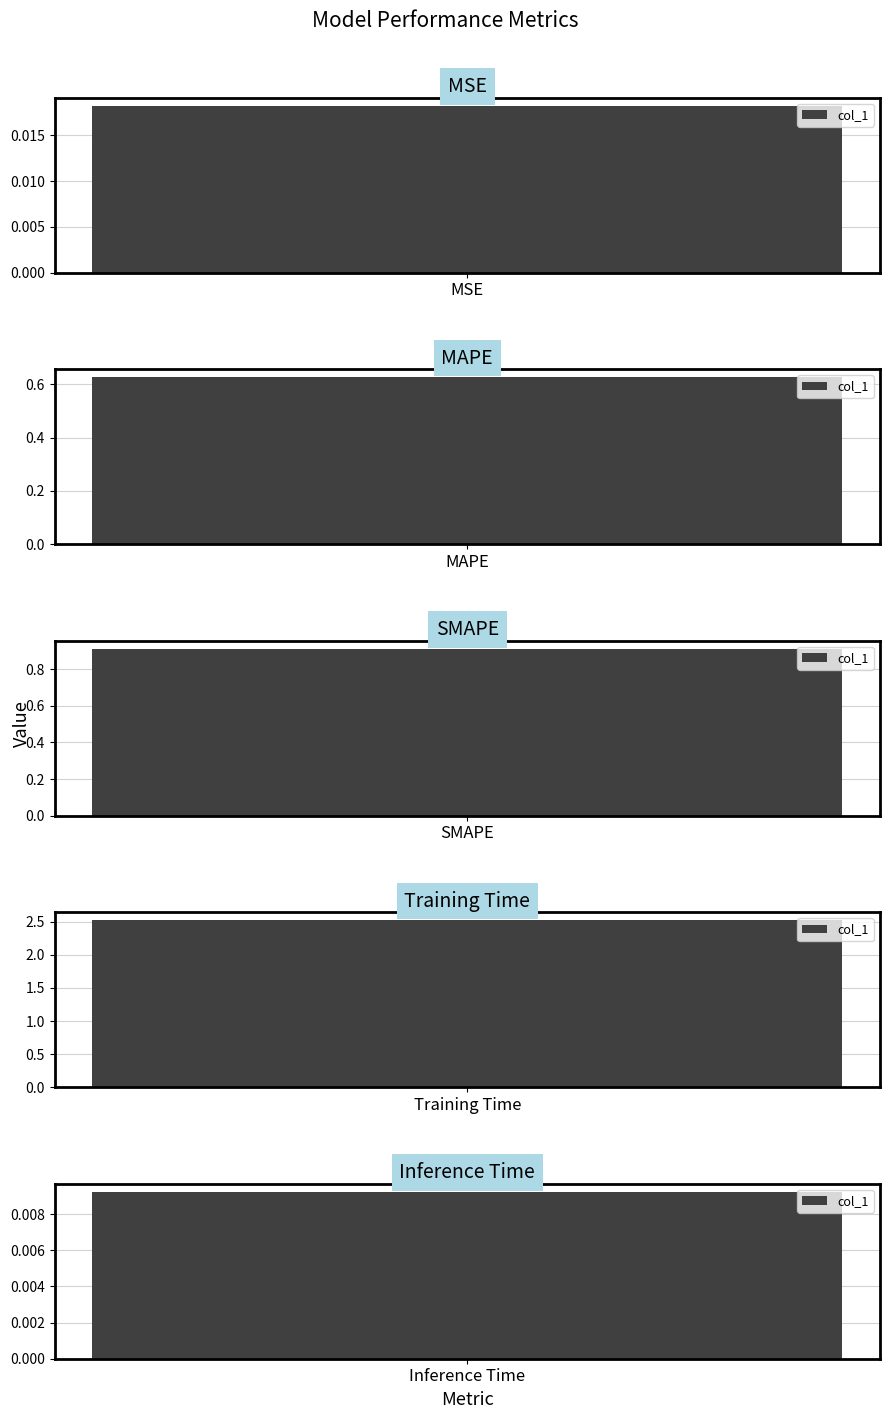

What is the change in value from MSE to Training Time?

+2.5